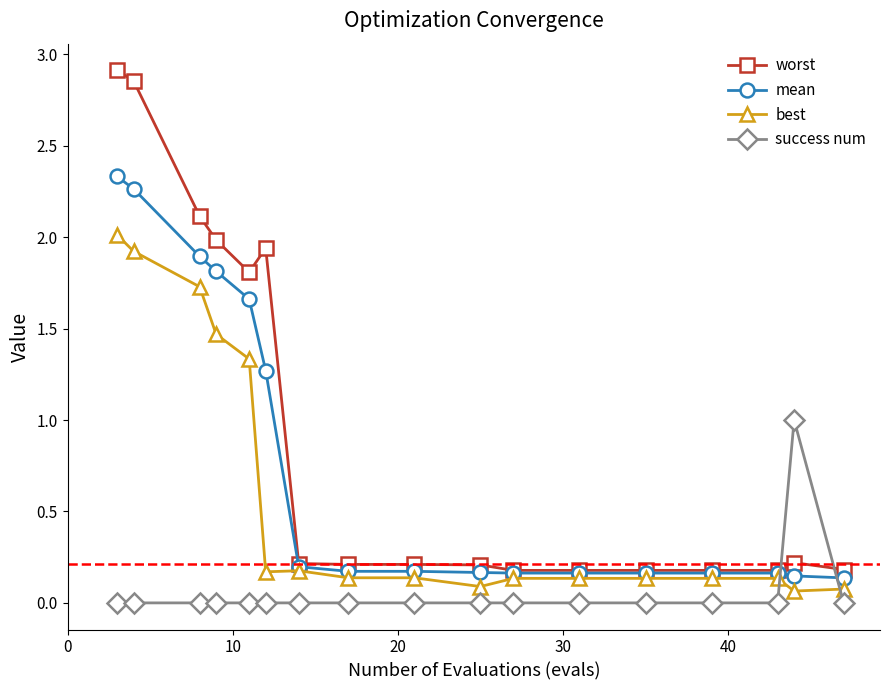

True or false: mean and success num cross at least once.

True